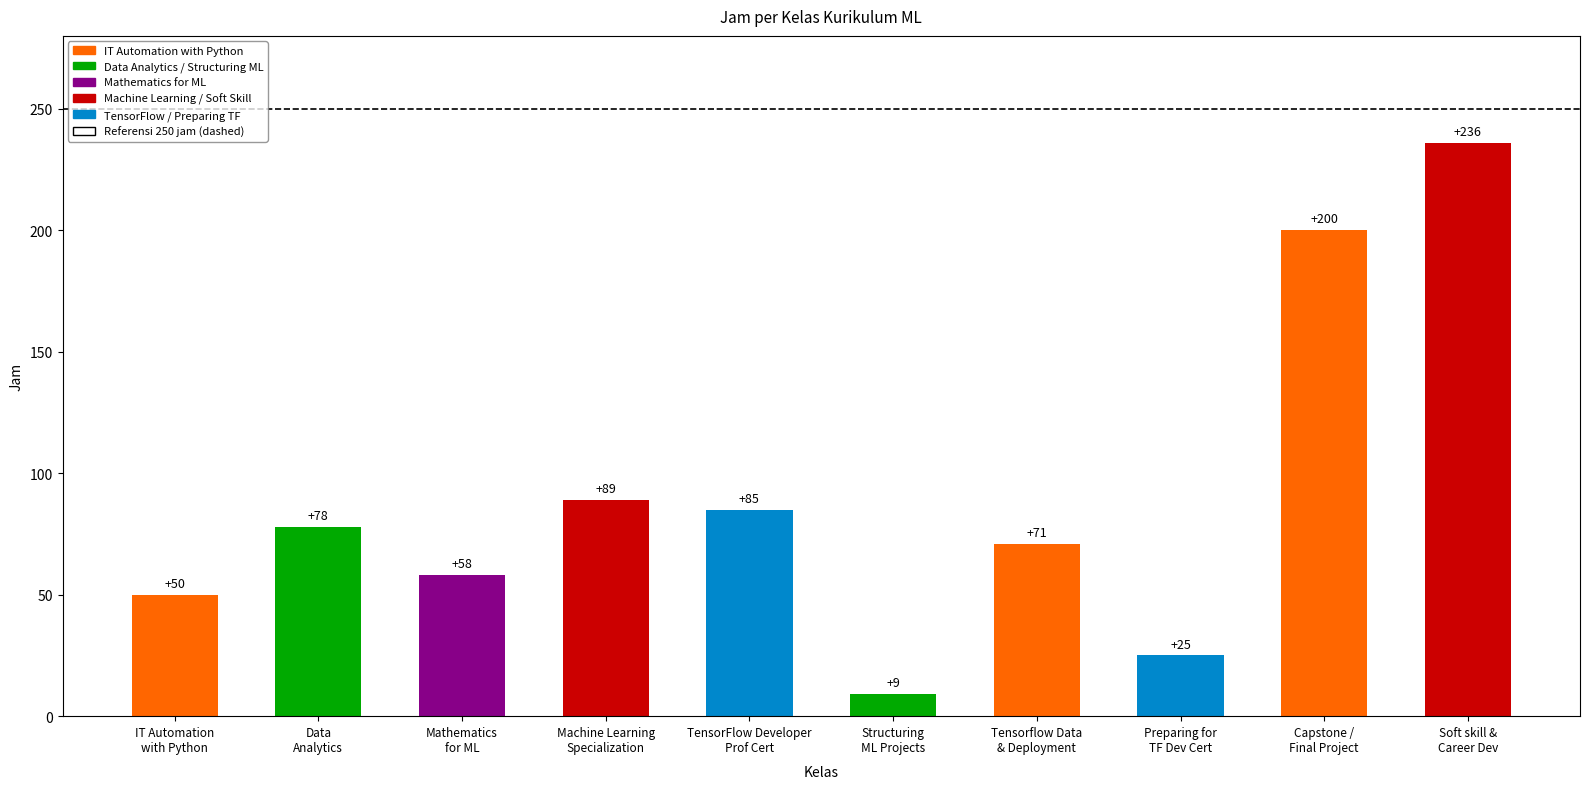

List the labels in order of value, smallest first.

Structuring
ML Projects, Preparing for
TF Dev Cert, IT Automation
with Python, Mathematics
for ML, Tensorflow Data
& Deployment, Data
Analytics, TensorFlow Developer
Prof Cert, Machine Learning
Specialization, Capstone /
Final Project, Soft skill &
Career Dev